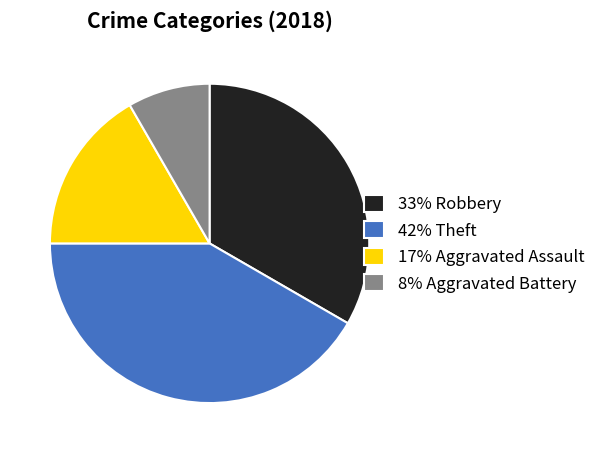

Does any single category account for the majority?

No